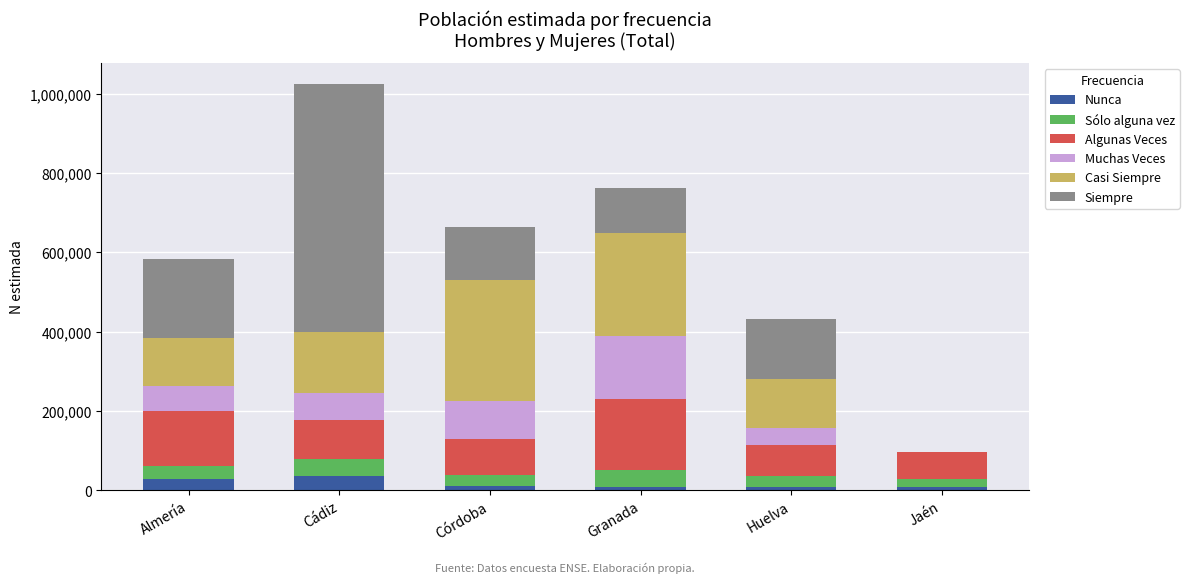

Does the chart contain stacked bars?

Yes